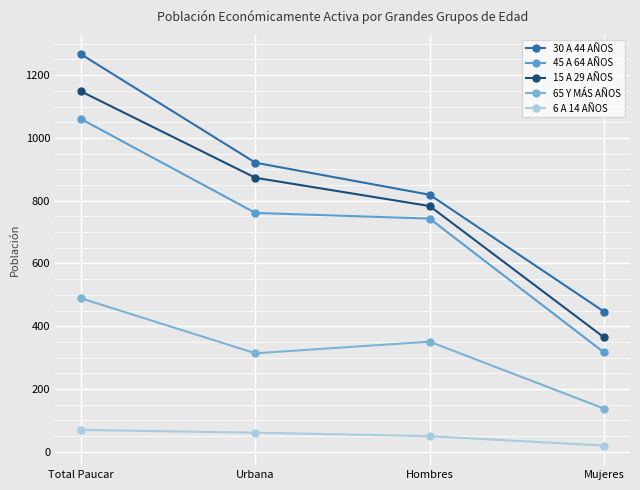

Reading left to right, list all the values displayed in this chart.

30 A 44 AÑOS: Total Paucar=1266	Urbana=921	Hombres=819	Mujeres=447
45 A 64 AÑOS: Total Paucar=1060	Urbana=761	Hombres=743	Mujeres=317
15 A 29 AÑOS: Total Paucar=1148	Urbana=873	Hombres=783	Mujeres=365
65 Y MÁS AÑOS: Total Paucar=489	Urbana=314	Hombres=351	Mujeres=138
6 A 14 AÑOS: Total Paucar=70	Urbana=61	Hombres=50	Mujeres=20